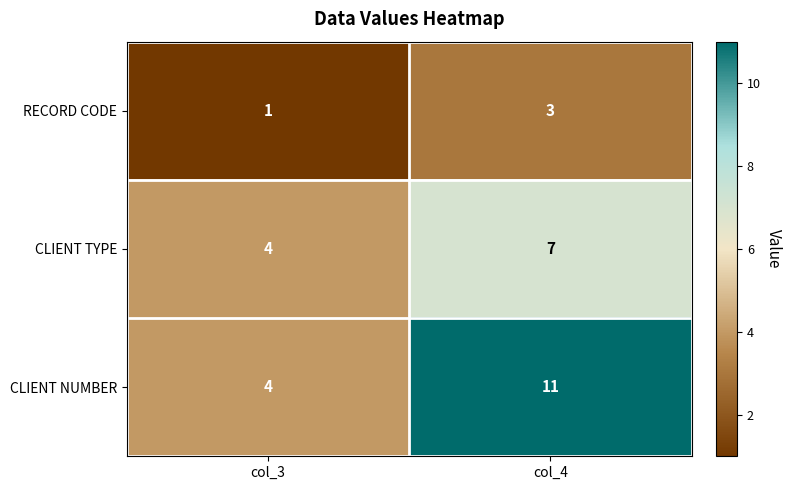

What is the greatest value displayed?

11